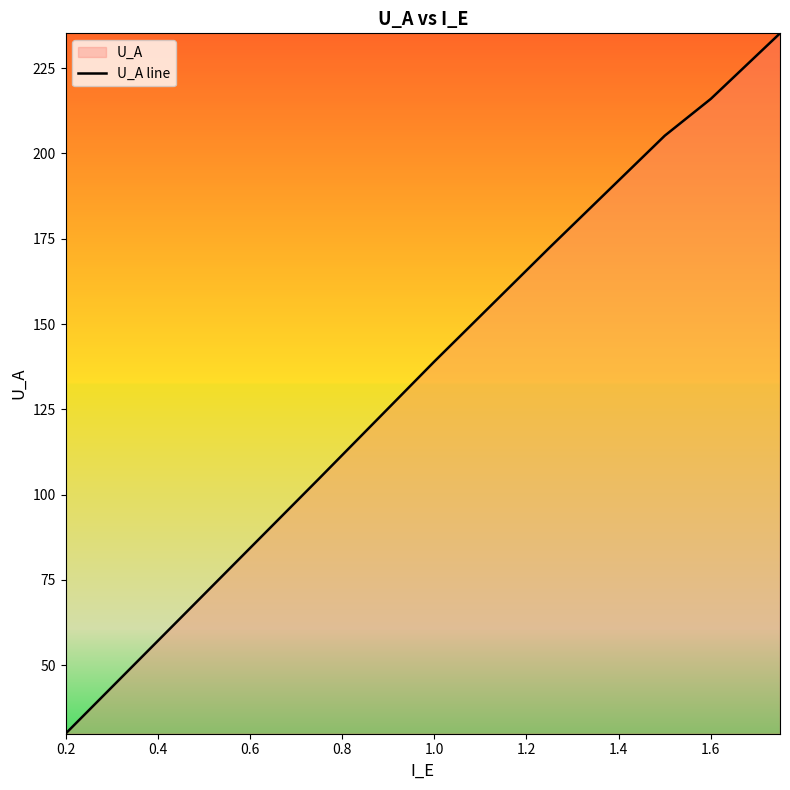

What is the difference between the maximum and minimum values?

205.3